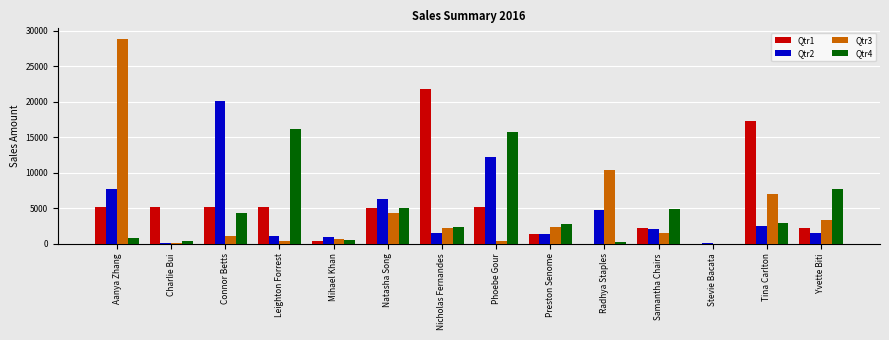

Which series changed the most between Aanya Zhang and Natasha Song?

Qtr3